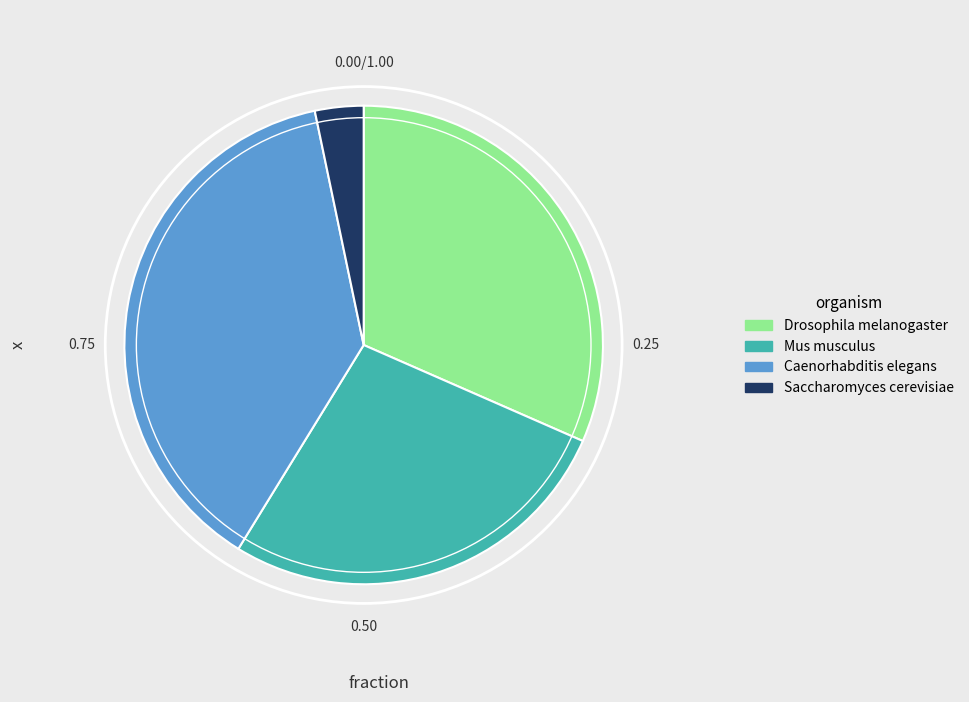

What is the ratio of the value at Caenorhabditis elegans to the value at Mus musculus?

1.4